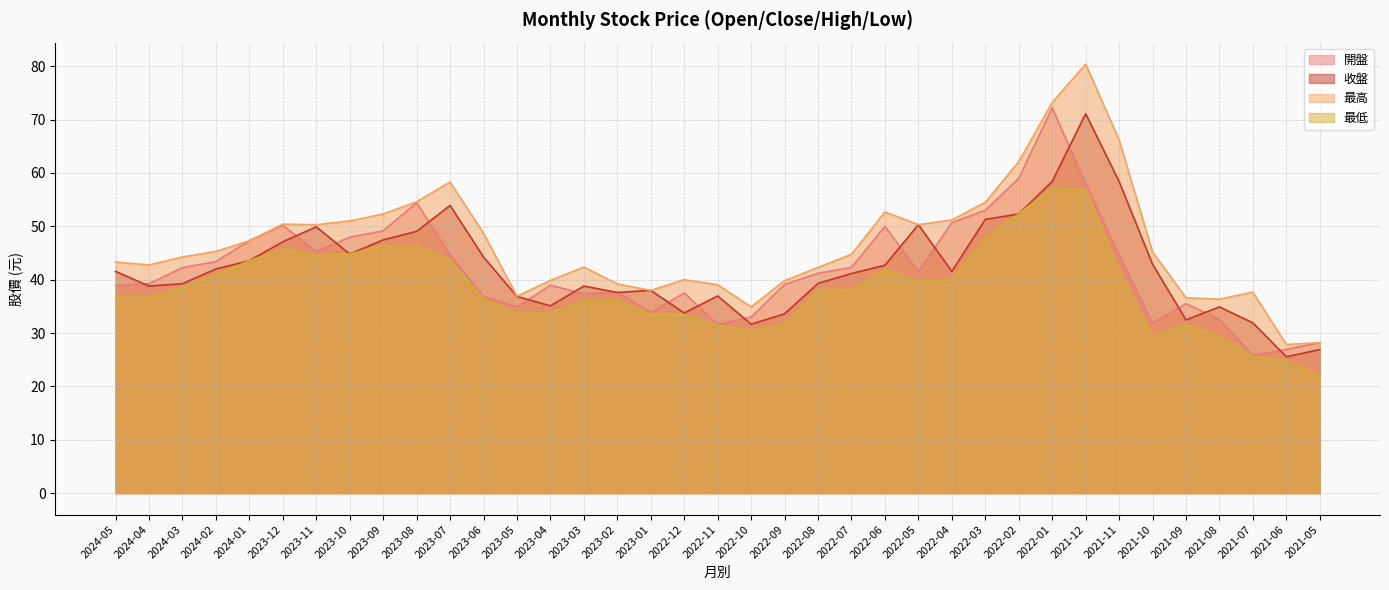

Reading left to right, extract all data points from this chart.

開盤: 2024-05=38.9	2024-04=39.2	2024-03=42.2	2024-02=43.4	2024-01=47.3	2023-12=50.2	2023-11=45.3	2023-10=48.0	2023-09=49.1	2023-08=54.4	2023-07=44.7	2023-06=36.8	2023-05=34.9	2023-04=39.0	2023-03=37.4	2023-02=37.6	2023-01=33.9	2022-12=37.5	2022-11=31.6	2022-10=33.0	2022-09=39.1	2022-08=41.2	2022-07=42.3	2022-06=50.0	2022-05=41.5	2022-04=50.7	2022-03=53.0	2022-02=59.0	2022-01=72.2	2021-12=58.0	2021-11=44.5	2021-10=31.9	2021-09=35.5	2021-08=32.5	2021-07=25.8	2021-06=26.9	2021-05=28.2
收盤: 2024-05=41.5	2024-04=38.8	2024-03=39.2	2024-02=42.0	2024-01=43.5	2023-12=47.1	2023-11=49.9	2023-10=44.8	2023-09=47.5	2023-08=49.0	2023-07=53.9	2023-06=44.2	2023-05=36.9	2023-04=35.1	2023-03=38.8	2023-02=37.6	2023-01=38.0	2022-12=33.8	2022-11=37.0	2022-10=31.6	2022-09=33.6	2022-08=39.3	2022-07=41.1	2022-06=42.7	2022-05=50.3	2022-04=41.5	2022-03=51.3	2022-02=52.3	2022-01=58.4	2021-12=71.1	2021-11=58.4	2021-10=42.9	2021-09=32.5	2021-08=34.9	2021-07=31.9	2021-06=25.6	2021-05=26.9
最高: 2024-05=43.3	2024-04=42.8	2024-03=44.2	2024-02=45.3	2024-01=47.3	2023-12=50.4	2023-11=50.3	2023-10=51.0	2023-09=52.3	2023-08=54.6	2023-07=58.3	2023-06=48.7	2023-05=36.9	2023-04=39.9	2023-03=42.4	2023-02=39.2	2023-01=38.0	2022-12=40.0	2022-11=39.0	2022-10=34.9	2022-09=39.8	2022-08=42.3	2022-07=44.8	2022-06=52.7	2022-05=50.3	2022-04=51.2	2022-03=54.5	2022-02=62.1	2022-01=73.2	2021-12=80.4	2021-11=66.2	2021-10=45.2	2021-09=36.6	2021-08=36.4	2021-07=37.6	2021-06=27.9	2021-05=28.2
最低: 2024-05=36.7	2024-04=36.6	2024-03=38.5	2024-02=40.9	2024-01=43.5	2023-12=45.8	2023-11=44.5	2023-10=44.8	2023-09=46.4	2023-08=46.4	2023-07=43.6	2023-06=36.4	2023-05=33.7	2023-04=33.7	2023-03=36.1	2023-02=36.1	2023-01=33.5	2022-12=33.5	2022-11=31.4	2022-10=30.4	2022-09=31.5	2022-08=38.1	2022-07=38.0	2022-06=42.0	2022-05=39.6	2022-04=40.0	2022-03=47.8	2022-02=52.3	2022-01=57.2	2021-12=56.8	2021-11=41.6	2021-10=29.3	2021-09=31.8	2021-08=29.2	2021-07=25.6	2021-06=24.9	2021-05=21.9